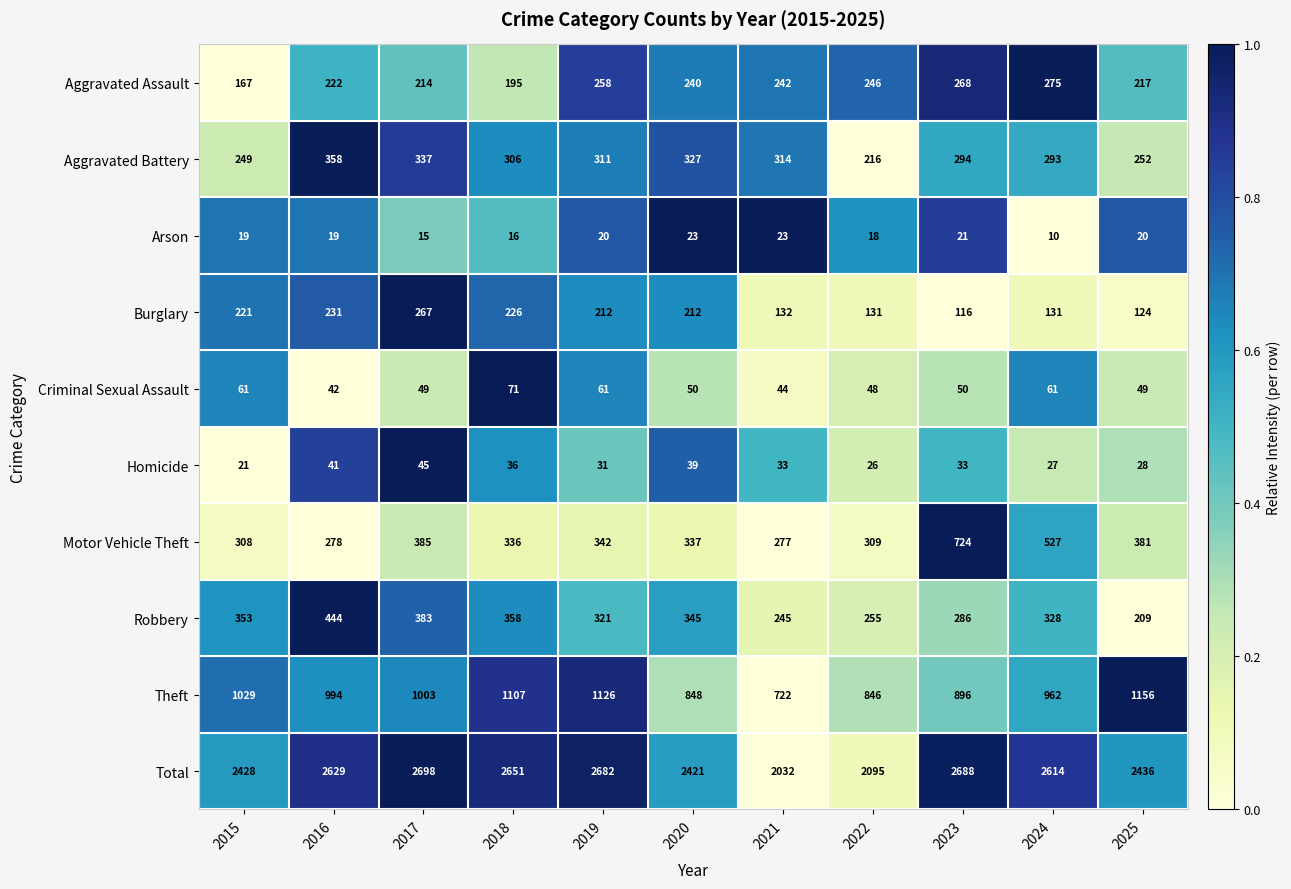

What is the difference between the second highest and minimum values in the Aggravated Battery series?

121